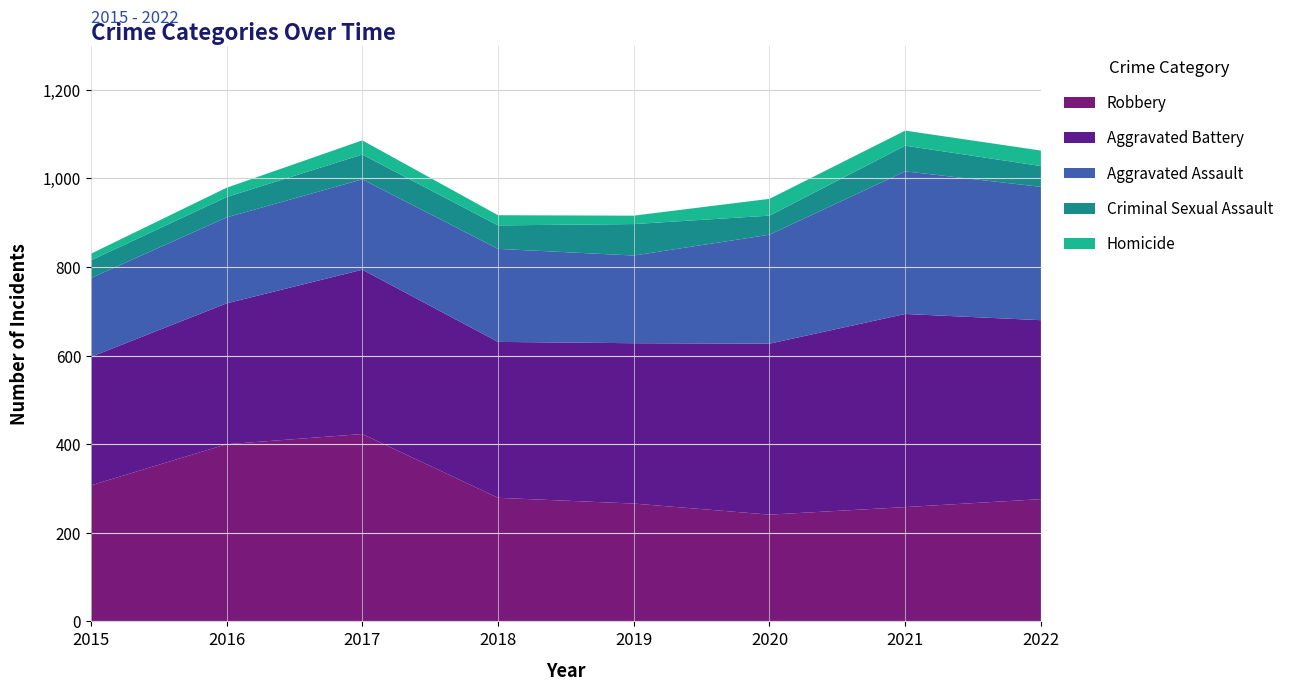

Reading right to left, list all the values displayed in this chart.

Aggravated Assault: 2022=301	2021=322	2020=246	2019=198	2018=210	2017=204	2016=194	2015=178
Aggravated Battery: 2022=404	2021=436	2020=386	2019=362	2018=352	2017=371	2016=318	2015=290
Criminal Sexual Assault: 2022=47	2021=58	2020=43	2019=71	2018=53	2017=56	2016=46	2015=40
Homicide: 2022=35	2021=34	2020=38	2019=19	2018=23	2017=32	2016=21	2015=15
Robbery: 2022=276	2021=258	2020=241	2019=266	2018=279	2017=423	2016=400	2015=307